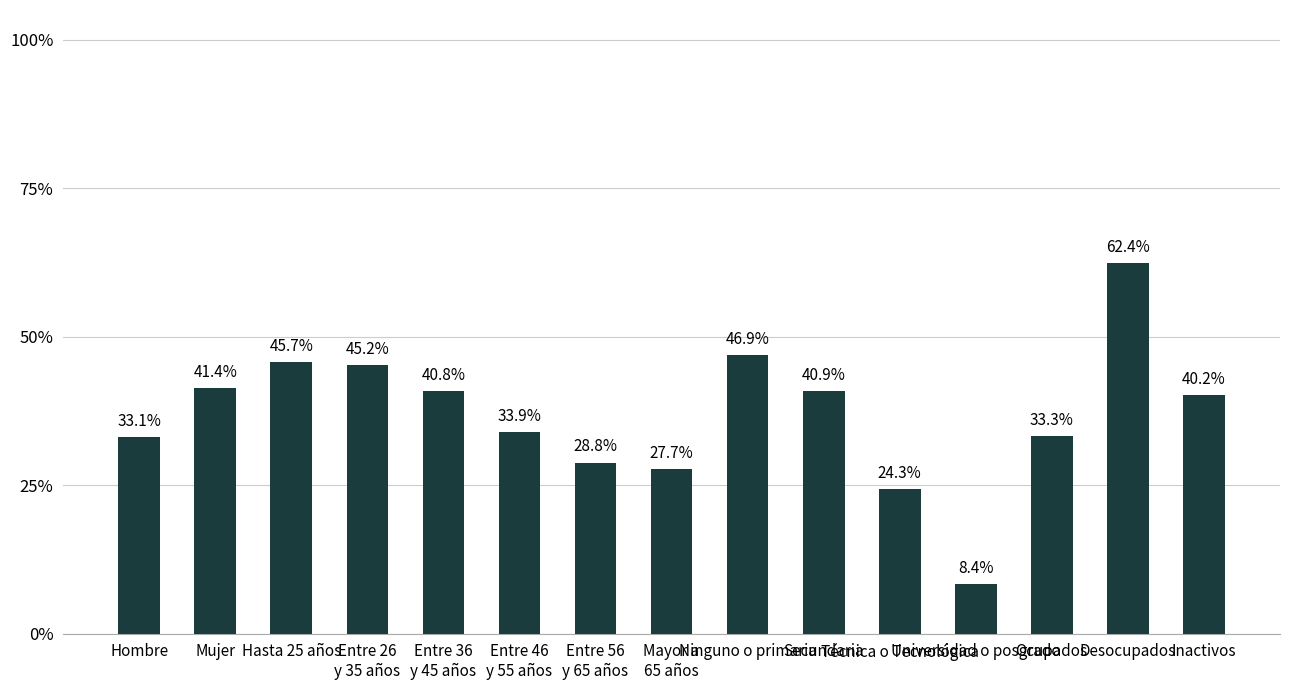

True or false: the data shows 43.2 at Técnica o Tecnológica.

False